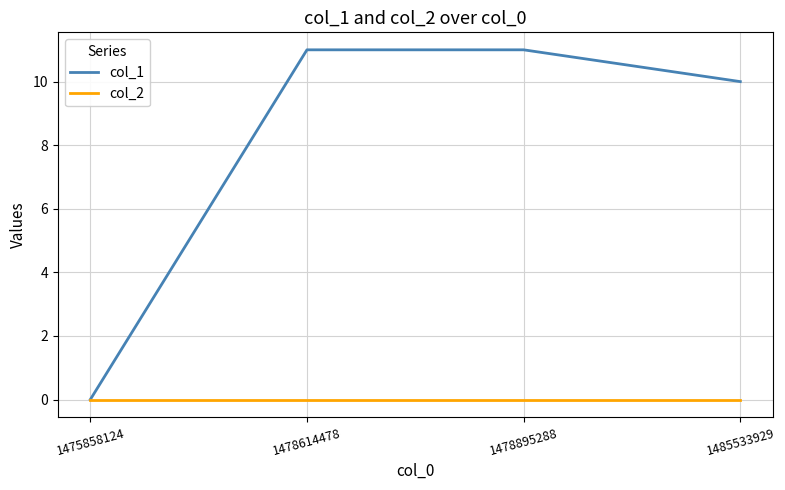

Which series has the widest spread of values?

col_1